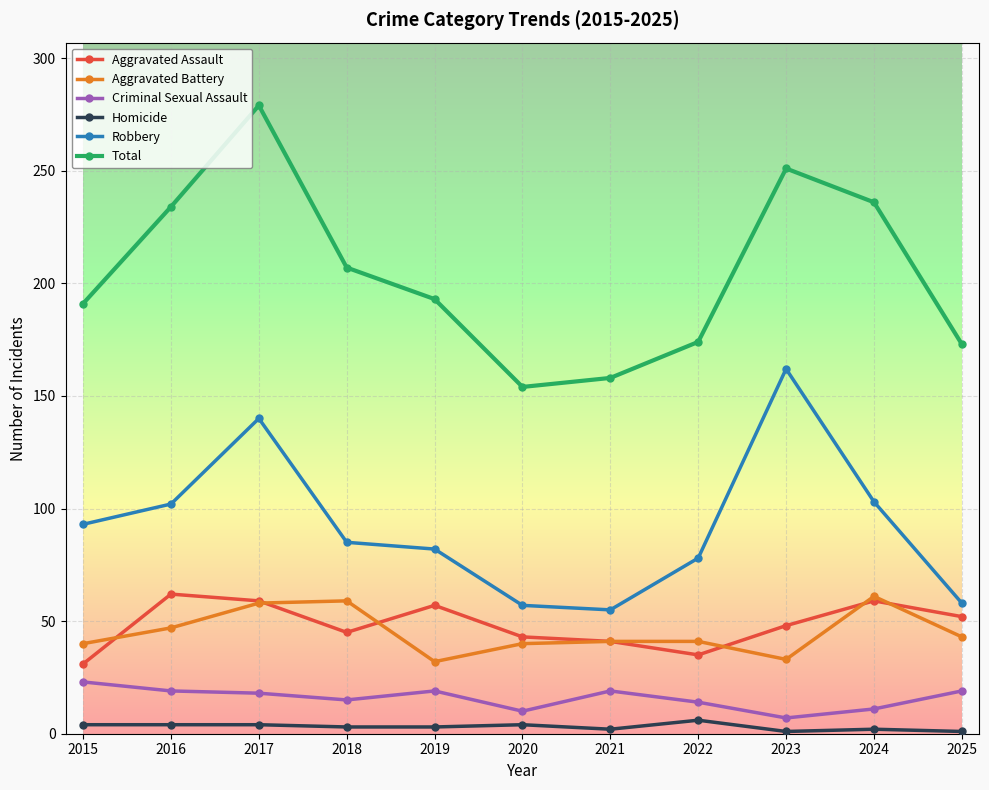

The Aggravated Battery series shows 80 at 2017. True or false?

False